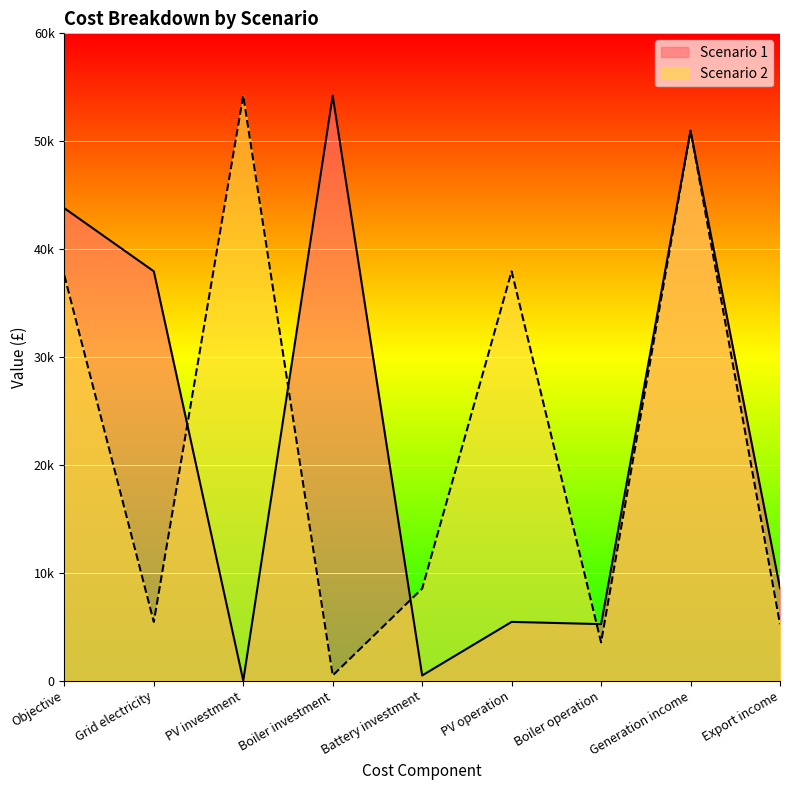

Where is the first local minimum for Scenario 1?

PV investment